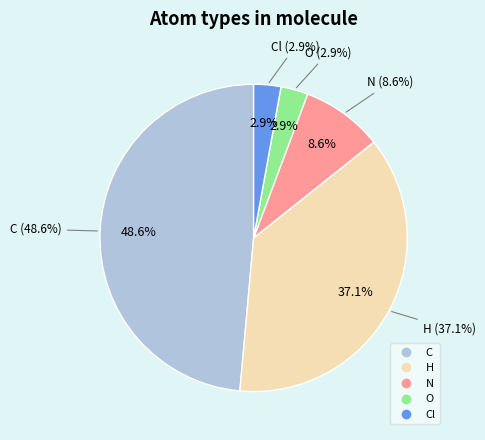

What is the ratio of the value at C to the value at Cl?

17.0